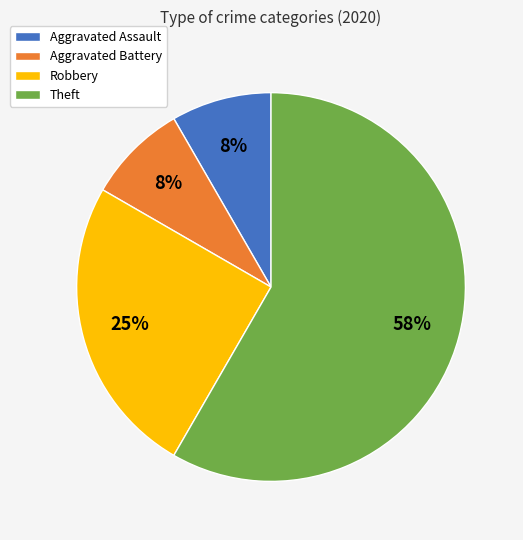

What is the largest slice in the pie chart?

Theft